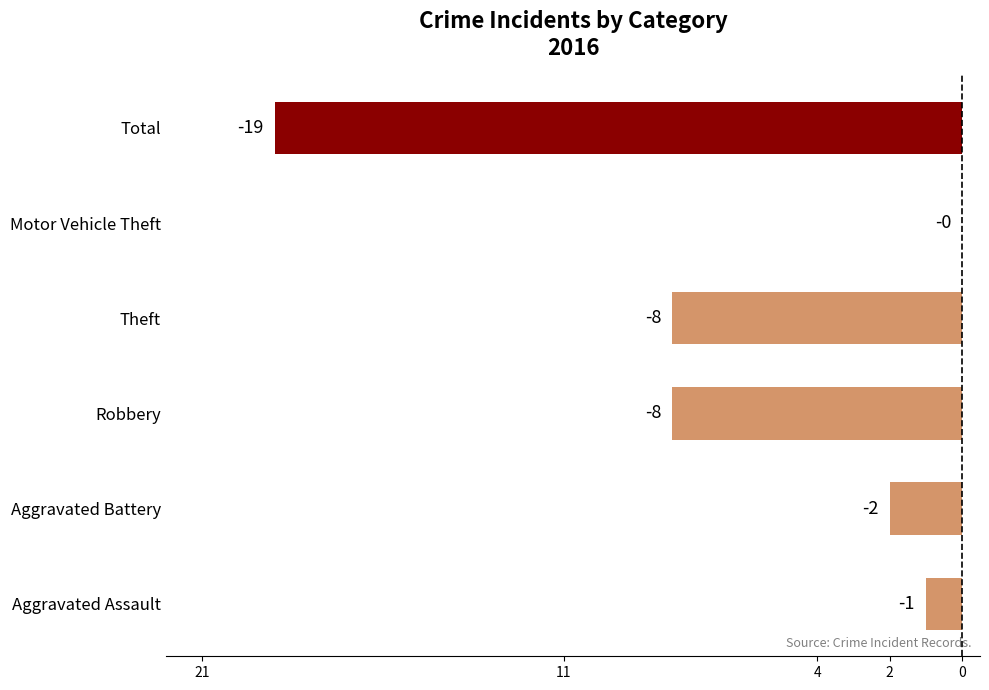

What is the minimum value shown in the chart?

-19